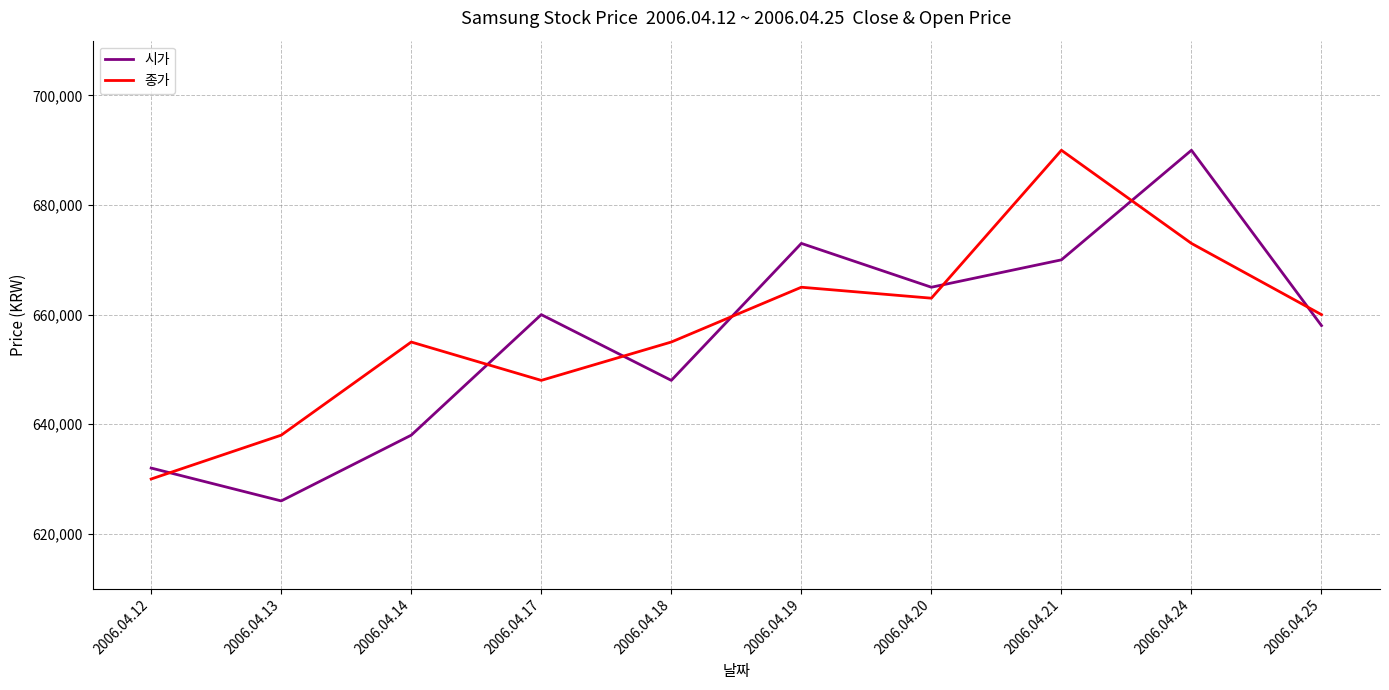

List the series in order of their overall mean, lowest first.

시가, 종가